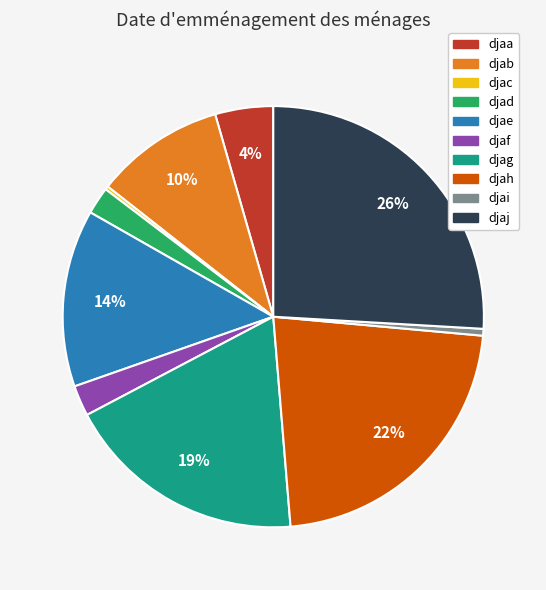

To the nearest percent, what is the difference between the djad and djab slice percentages?

8%